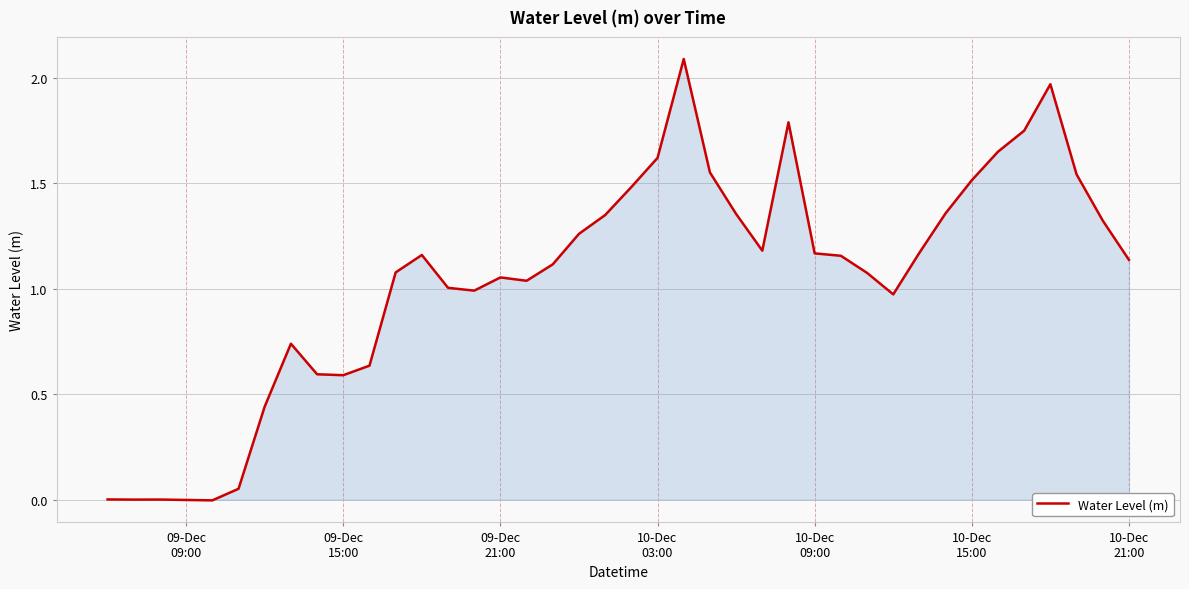

What is the maximum value shown in the chart?

2.1